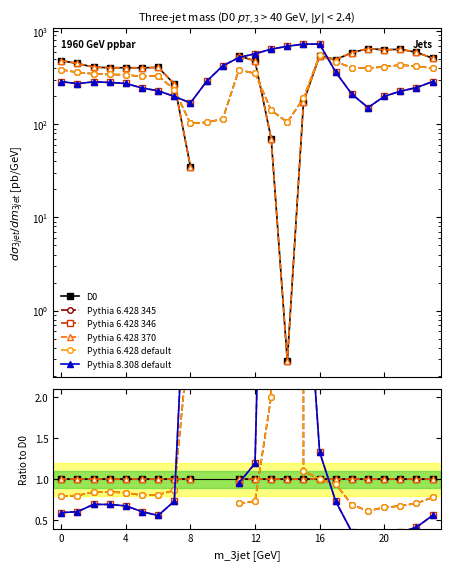

What is the spread (max minus min) of values at 12?

0.3